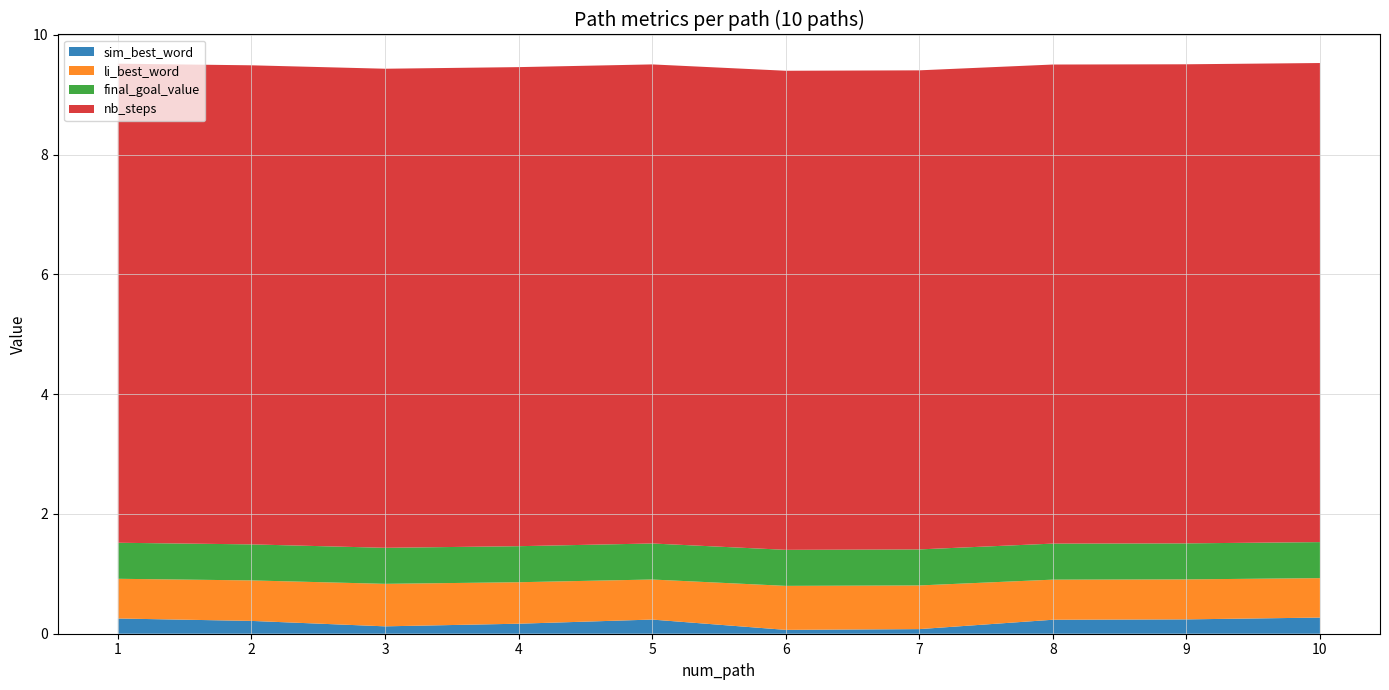

Reading left to right, list all the values displayed in this chart.

sim_best_word: 0.3	0.2	0.1	0.2	0.2	0.1	0.1	0.2	0.2	0.3
li_best_word: 0.7	0.7	0.7	0.7	0.7	0.7	0.7	0.7	0.7	0.7
final_goal_value: 0.6	0.6	0.6	0.6	0.6	0.6	0.6	0.6	0.6	0.6
nb_steps: 8.0	8.0	8.0	8.0	8.0	8.0	8.0	8.0	8.0	8.0